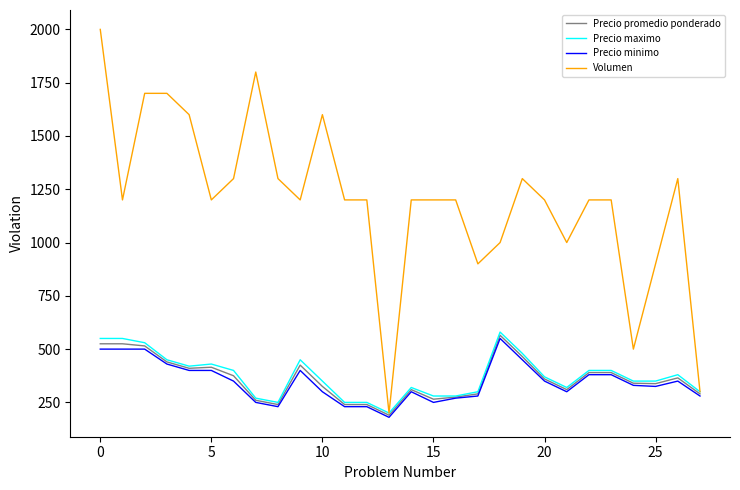

How many lines are shown in the chart?

4